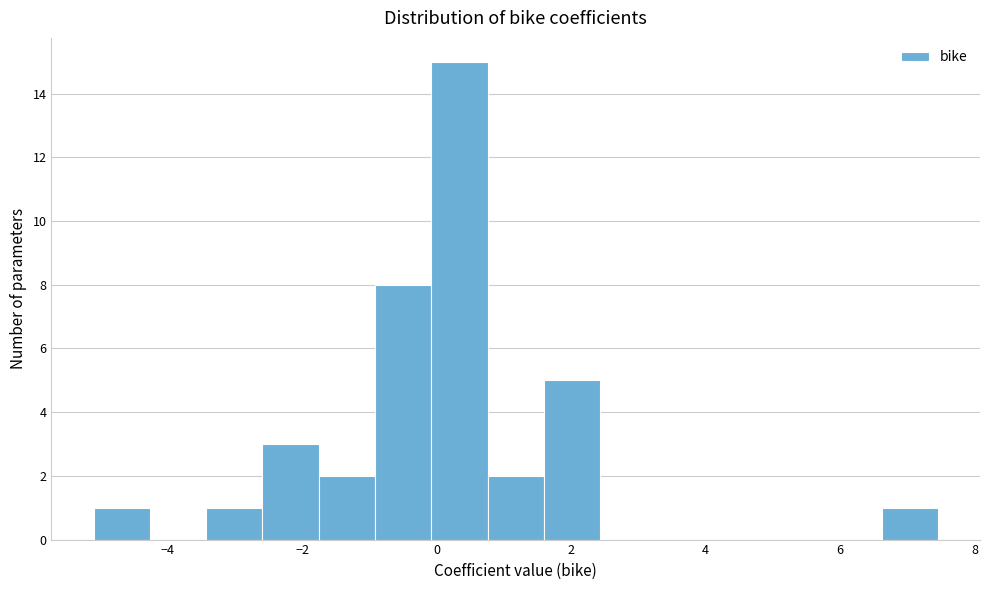

Reading left to right, list every bar in this chart as the range it spans on the x-axis followed by its height. Neither the bar edges nor the heights are printed on the chart, so give them approximately, as read against the axes.

-5.0 to -4.2: 1
-4.2 to -3.4: 0
-3.4 to -2.6: 1
-2.6 to -1.8: 3
-1.8 to -1.0: 2
-1.0 to 0.0: 8
0.0 to 0.8: 15
0.8 to 1.6: 2
1.6 to 2.4: 5
2.4 to 3.2: 0
3.2 to 4.2: 0
4.2 to 5.0: 0
5.0 to 5.8: 0
5.8 to 6.6: 0
6.6 to 7.4: 1